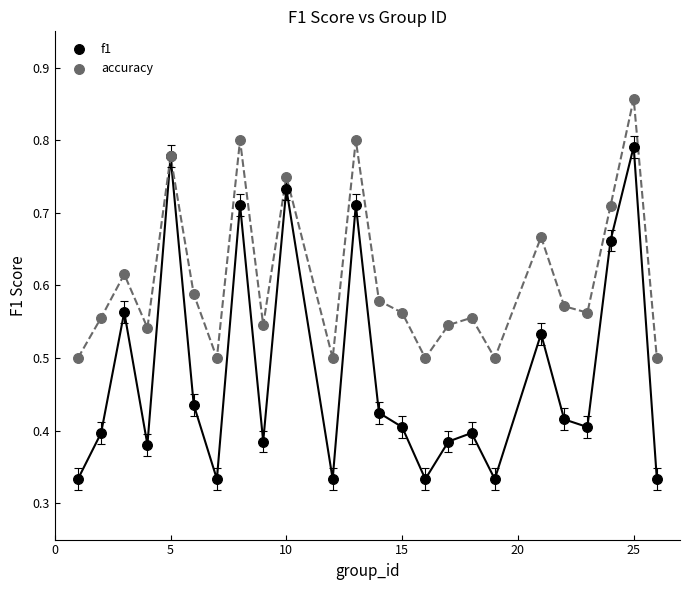

Which series contains the lowest Y value?

f1